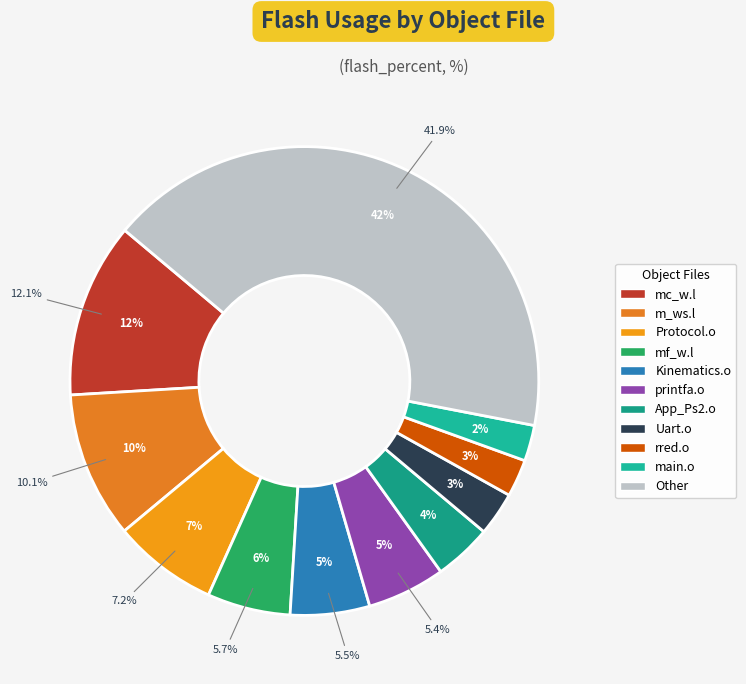

What is the change in value from Protocol.o to Other?

+34.7